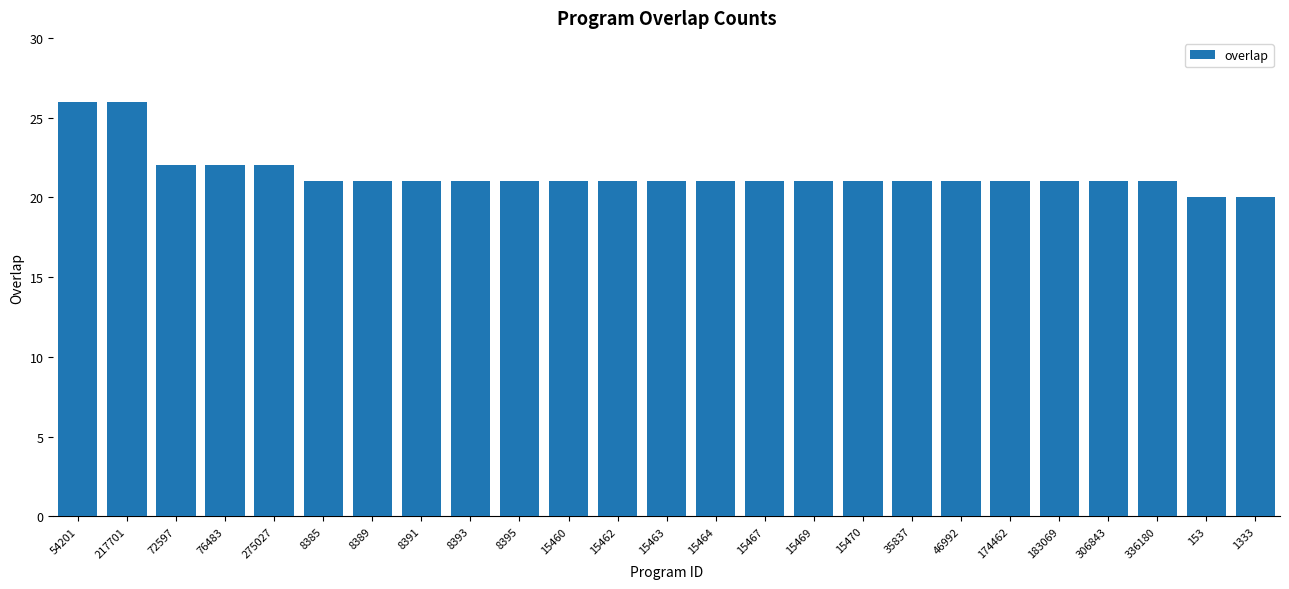

What is the minimum value shown in the chart?

20